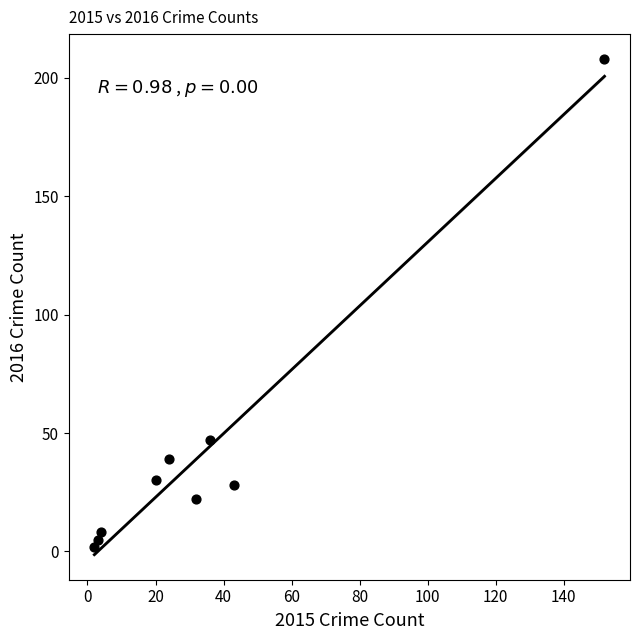

What Y value in the scatter plot is closest to 105?

47